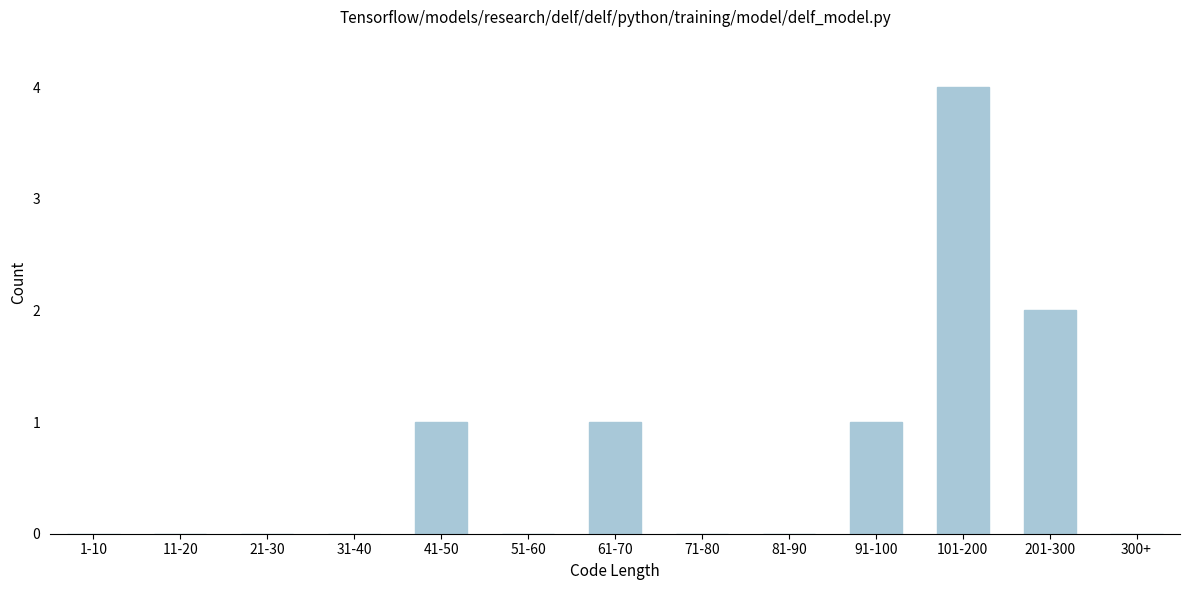

Reading left to right, transcribe all the data shown in this chart.

1-10=0	11-20=0	21-30=0	31-40=0	41-50=1	51-60=0	61-70=1	71-80=0	81-90=0	91-100=1	101-200=4	201-300=2	300+=0